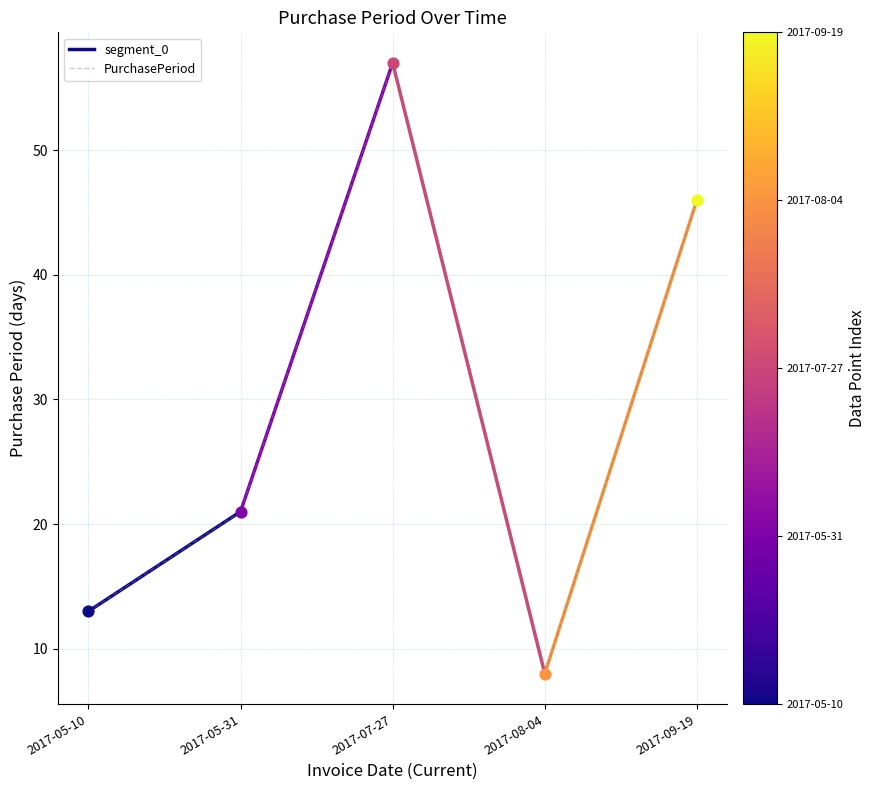

Approximately how many times larger is the value at 2017-09-19 compared to 2017-05-31?

2.2